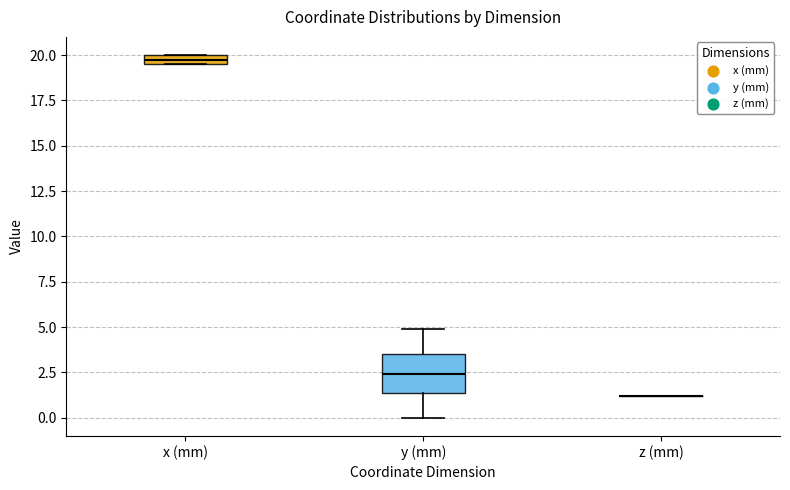

Comparing the boxes themselves (not the whiskers), which one is the tallest?

y (mm)